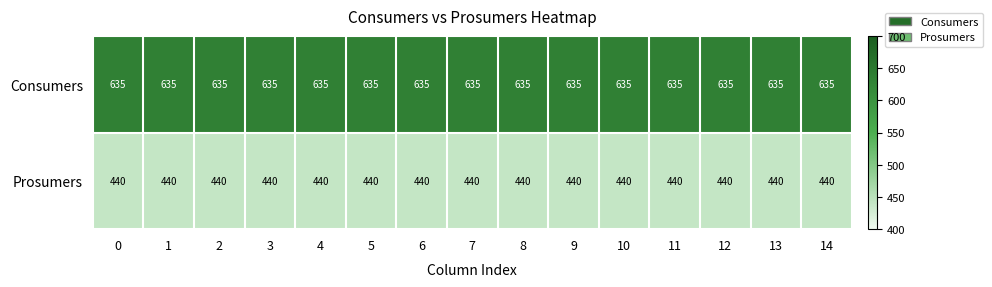

Rank the series at 3 from highest to lowest value.

Consumers, Prosumers